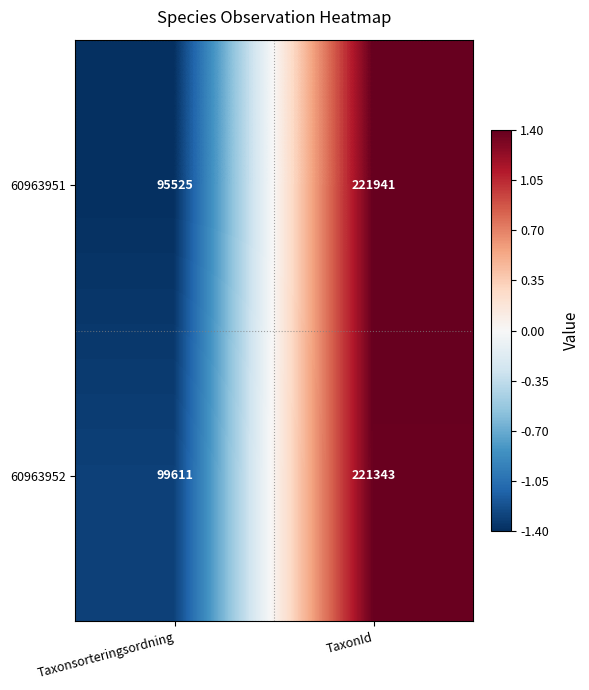

Reading left to right, what are all the values shown in this chart?

60963951: 95525	221941
60963952: 99611	221343